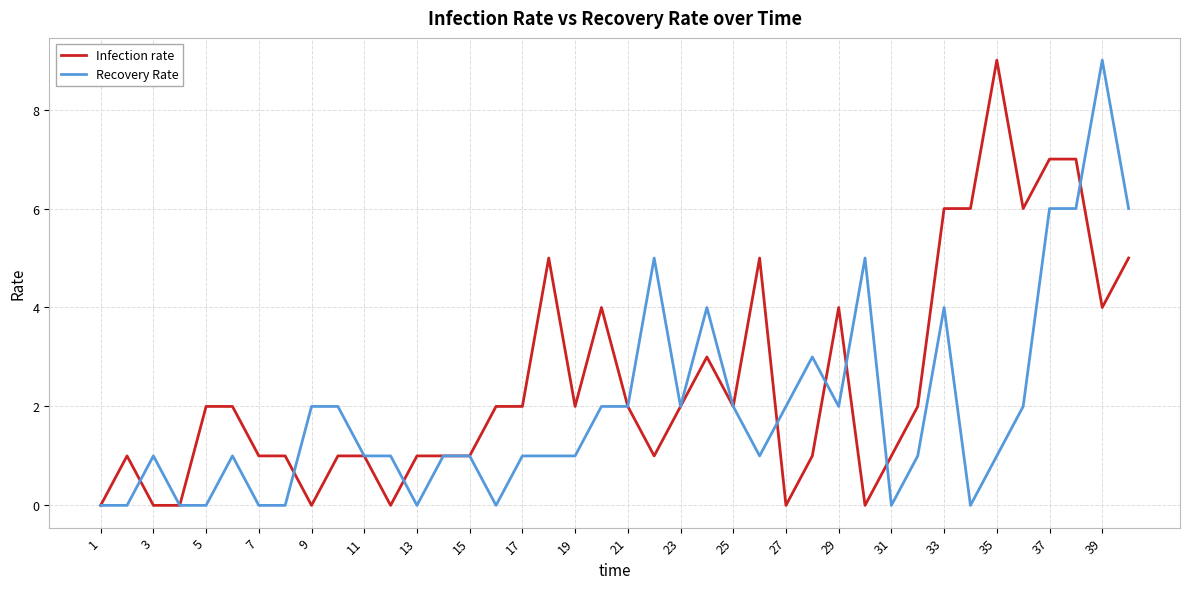

Rank the series by their average value, from highest to lowest.

Infection rate, Recovery Rate